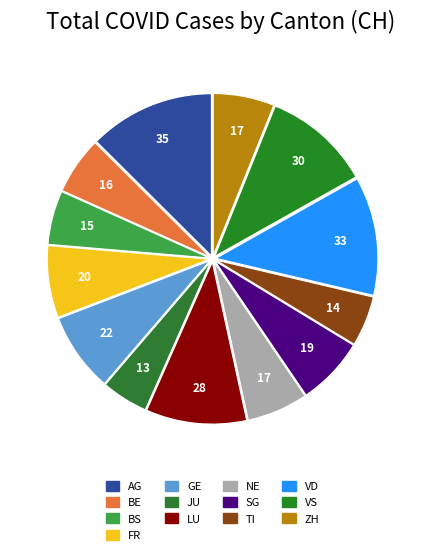

Does BE account for over 50% of the chart?

No